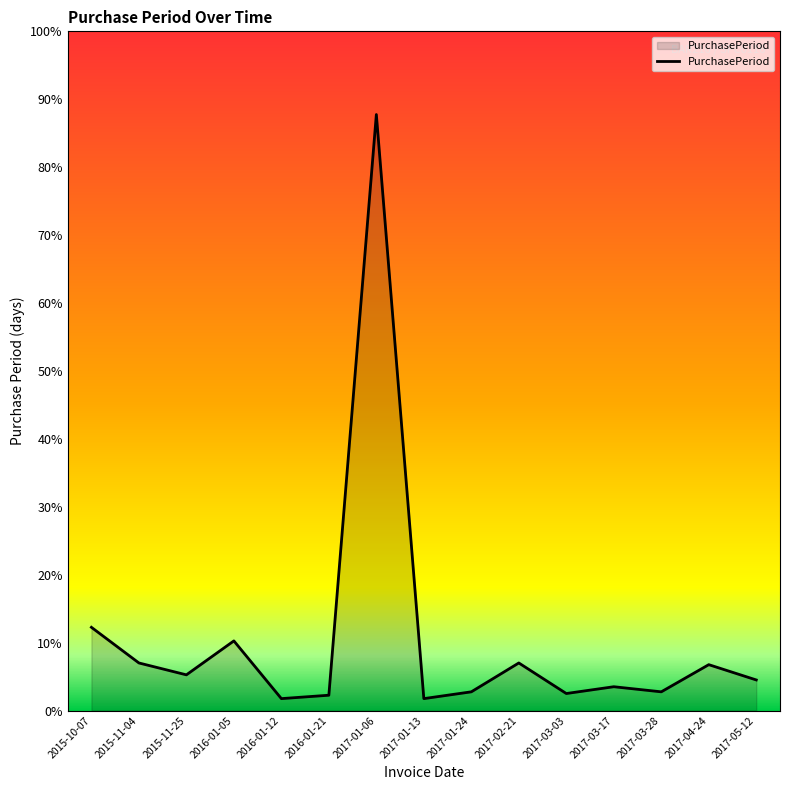

Is this an area chart (filled region under the line)?

Yes